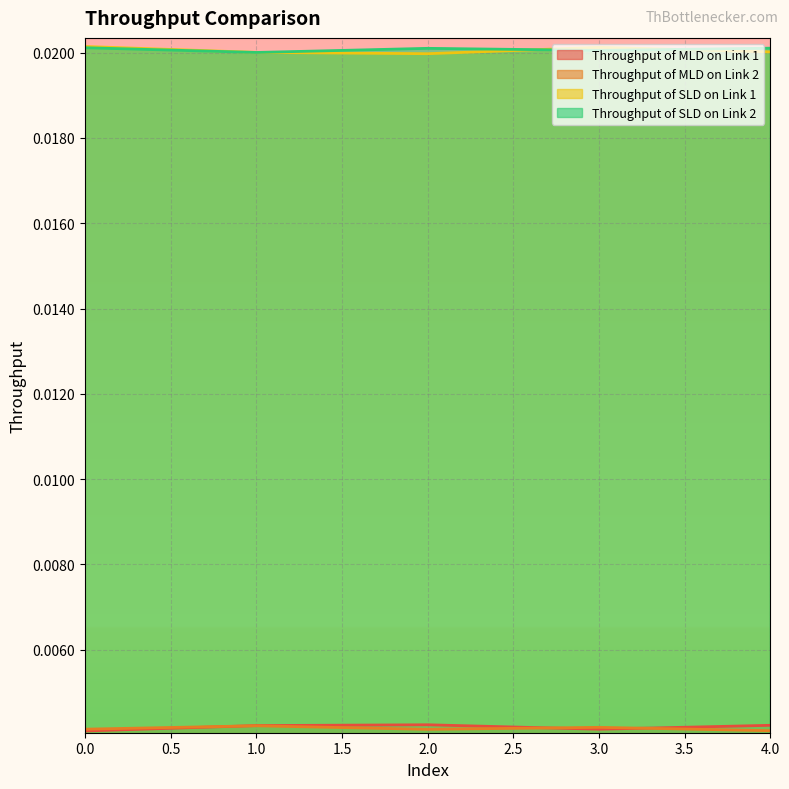

What position from the right is 4.0?

1